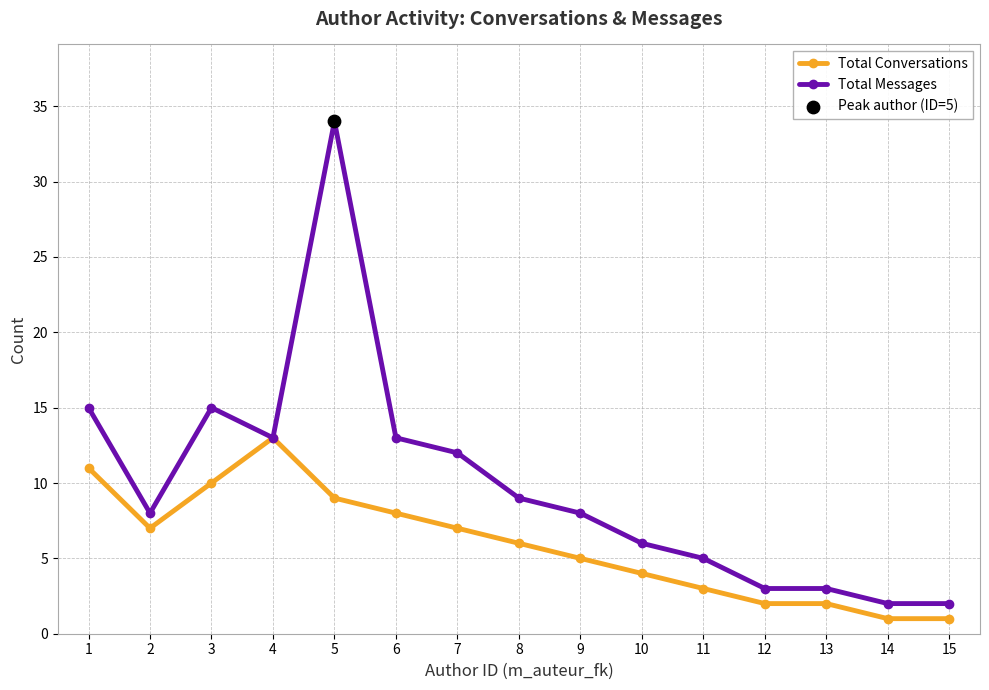

Between 5 and 13, which series saw the biggest shift?

Total Messages